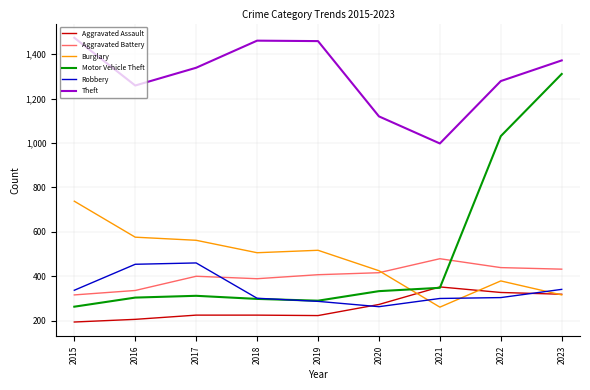

The value of Aggravated Assault at 2015 is 194. True or false?

True